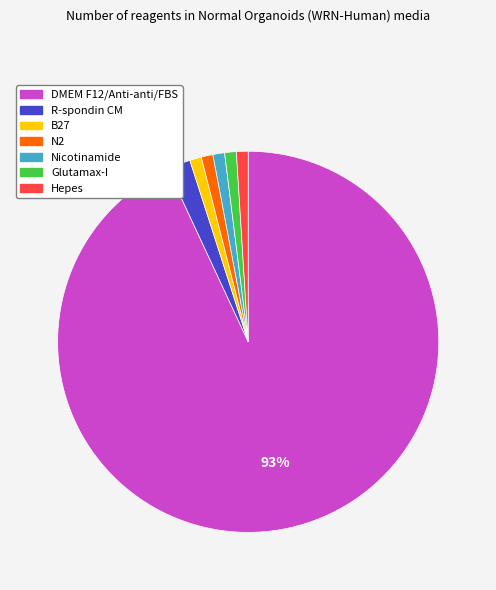

How many slices are in this pie chart?

7